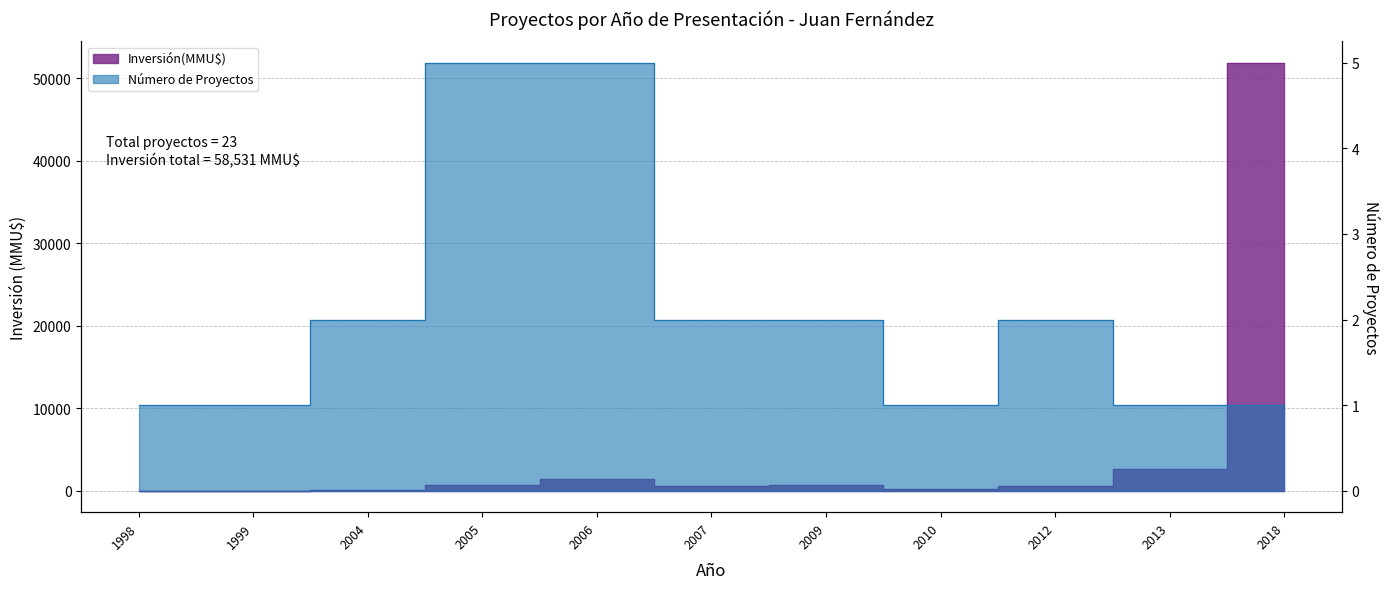

At 1998, list the series in order from smallest to largest.

Número de Proyectos, Inversión(MMU$)